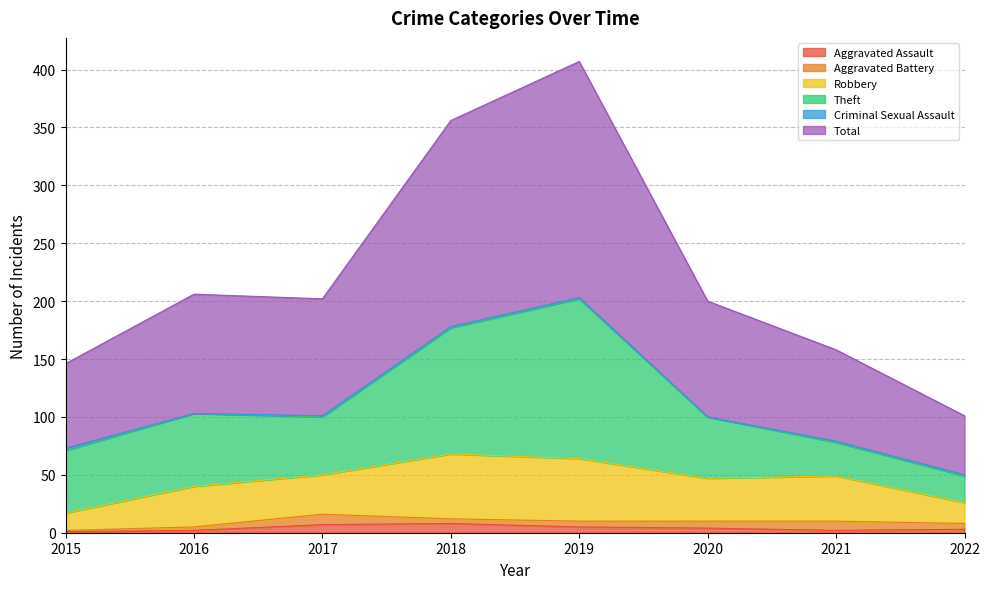

Reading left to right, list all the values displayed in this chart.

Aggravated Assault: 2015=1	2016=2	2017=7	2018=8	2019=5	2020=4	2021=2	2022=3
Aggravated Battery: 2015=1	2016=3	2017=9	2018=4	2019=5	2020=6	2021=8	2022=5
Robbery: 2015=15	2016=35	2017=34	2018=56	2019=54	2020=37	2021=39	2022=18
Theft: 2015=54	2016=63	2017=50	2018=109	2019=138	2020=53	2021=29	2022=23
Criminal Sexual Assault: 2015=2	2016=0	2017=1	2018=1	2019=1	2020=0	2021=1	2022=1
Total: 2015=73	2016=103	2017=101	2018=178	2019=204	2020=100	2021=79	2022=51